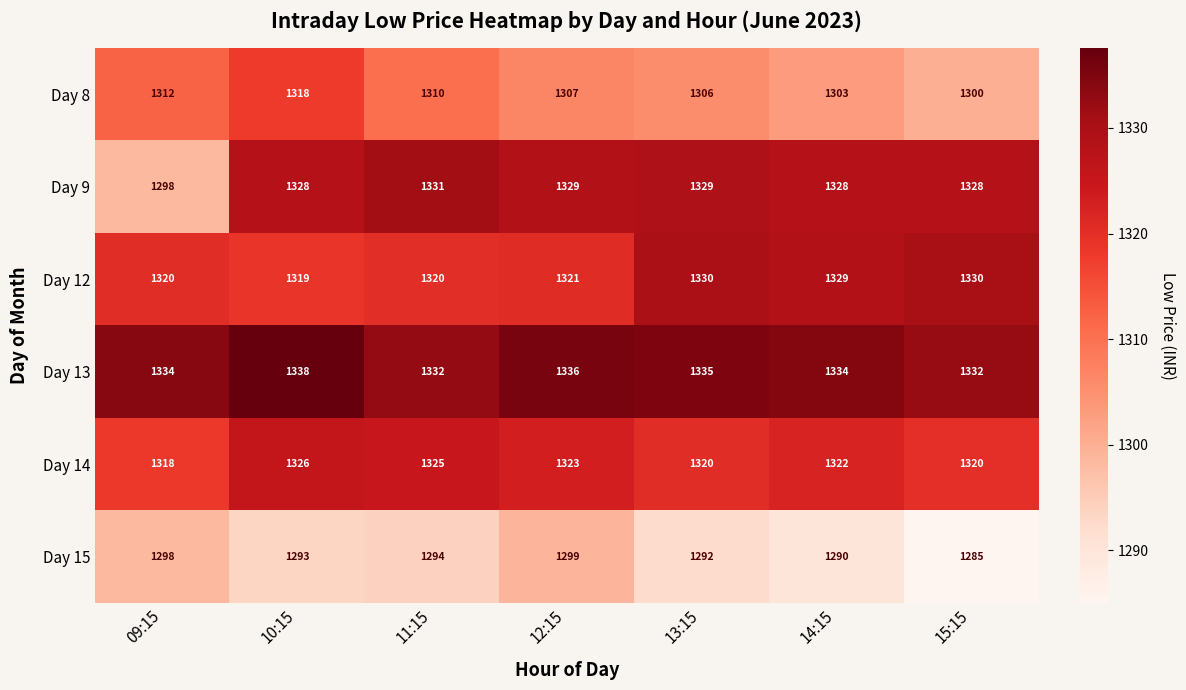

At 15:15, list the series in order from smallest to largest.

Day 15, Day 8, Day 14, Day 9, Day 12, Day 13